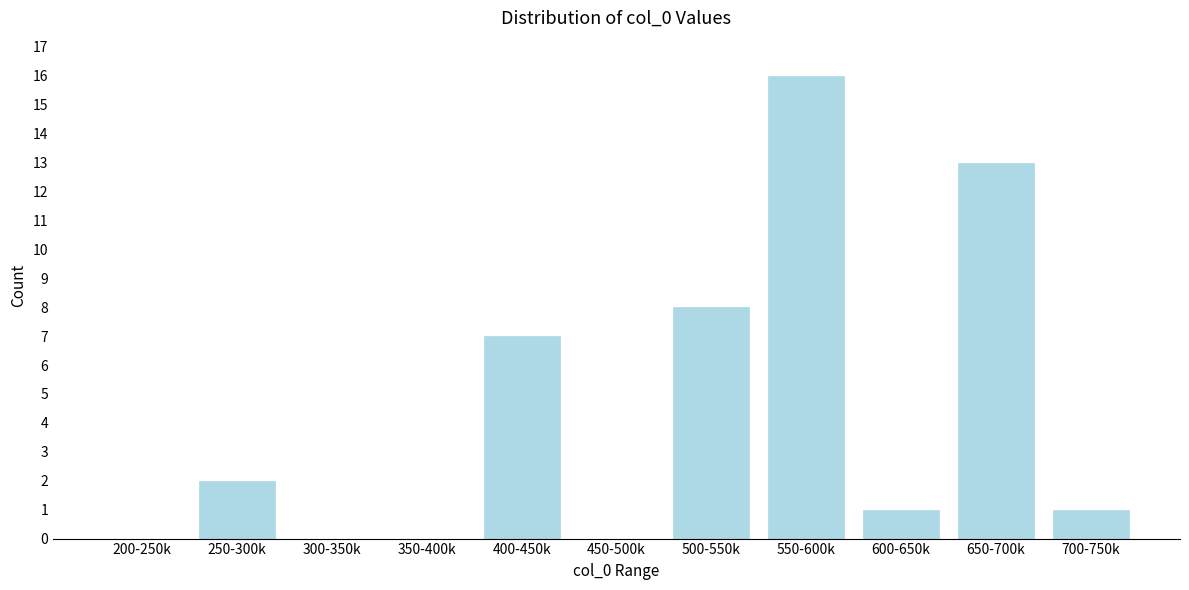

Reading left to right, what are all the values shown in this chart?

200-250k=0	250-300k=2	300-350k=0	350-400k=0	400-450k=7	450-500k=0	500-550k=8	550-600k=16	600-650k=1	650-700k=13	700-750k=1